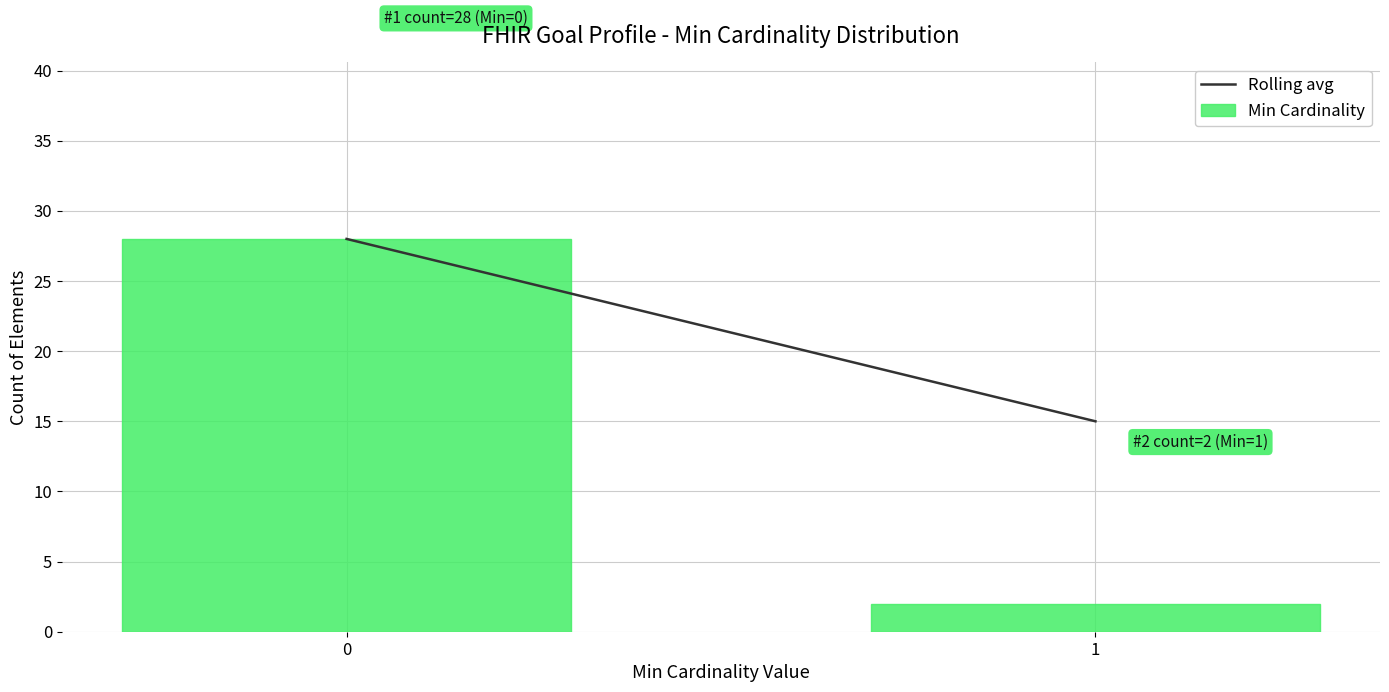

Reading left to right, list all the values displayed in this chart.

0=28	1=2